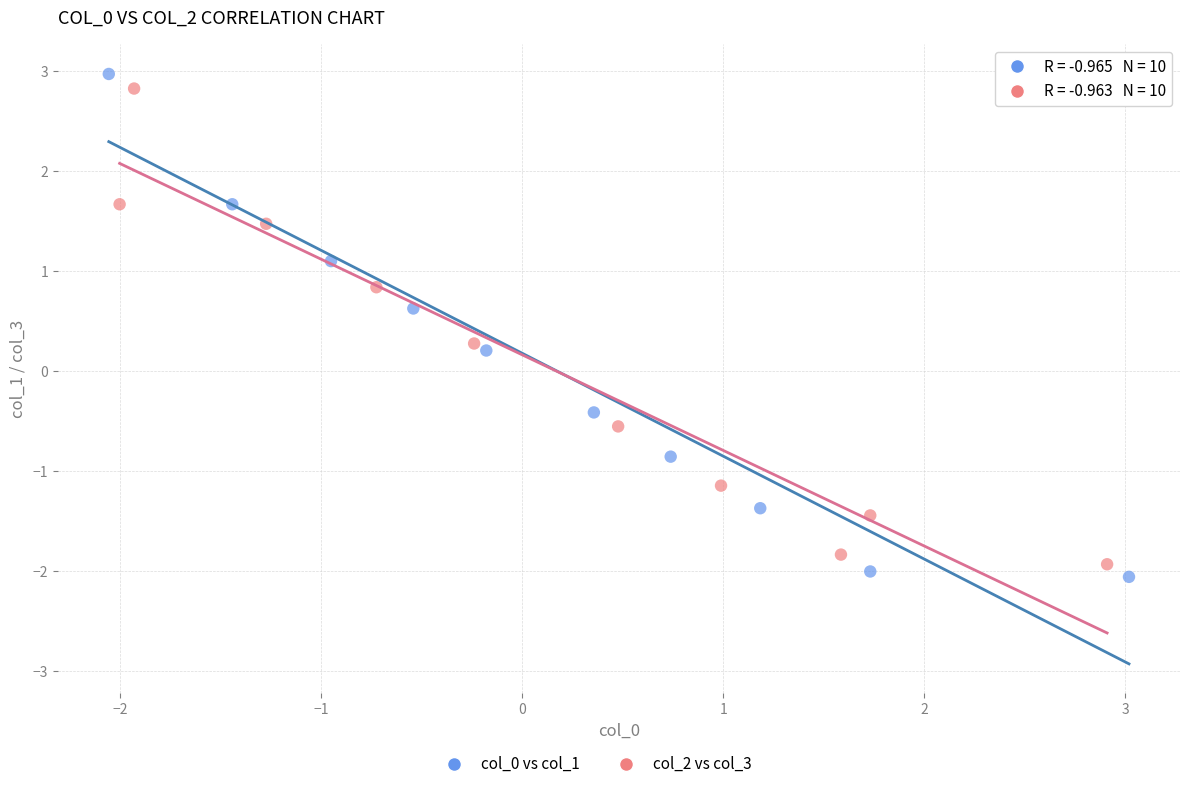

Which series has the largest Y range (max minus min)?

col_0 vs col_1